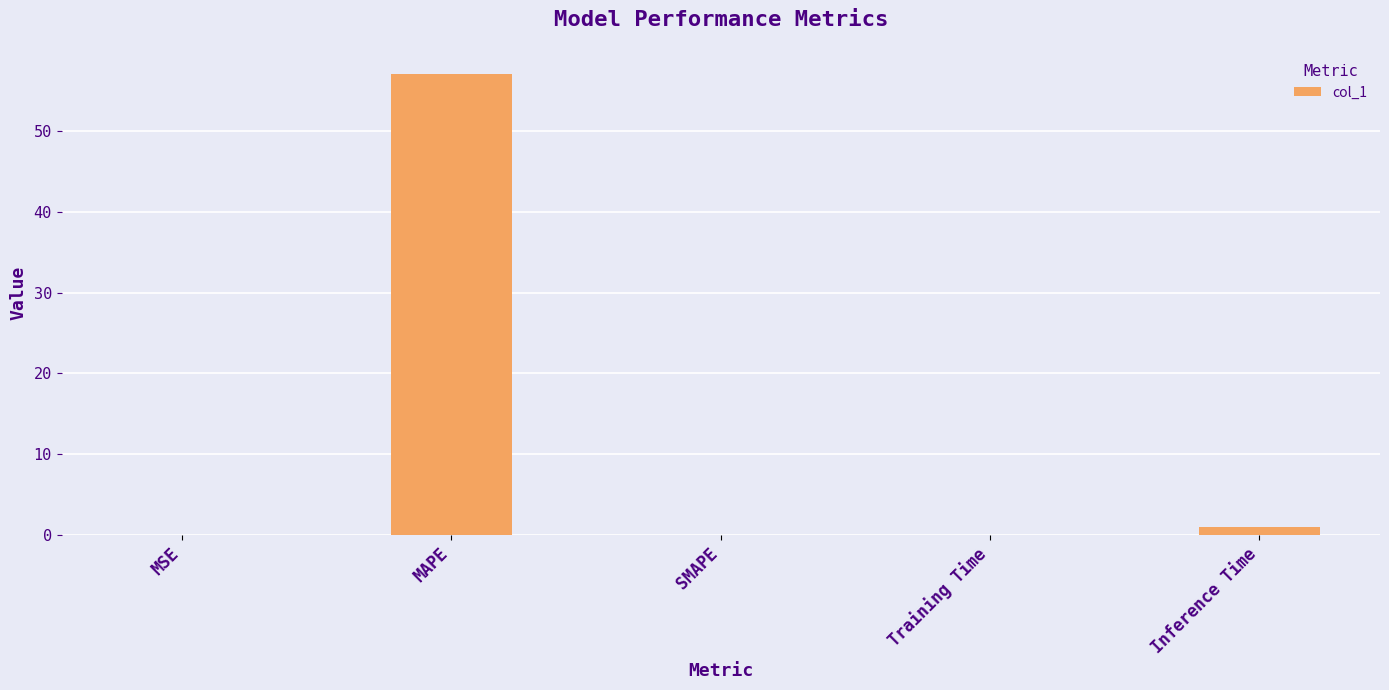

What value does the data have at MAPE?

57.1